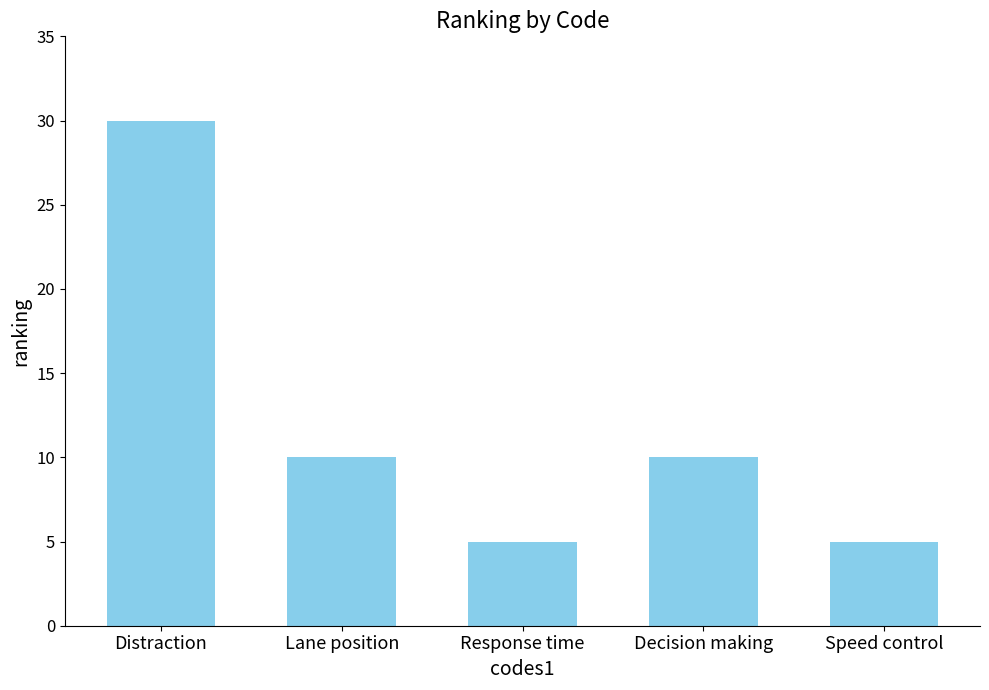

Read the value at Distraction.

30